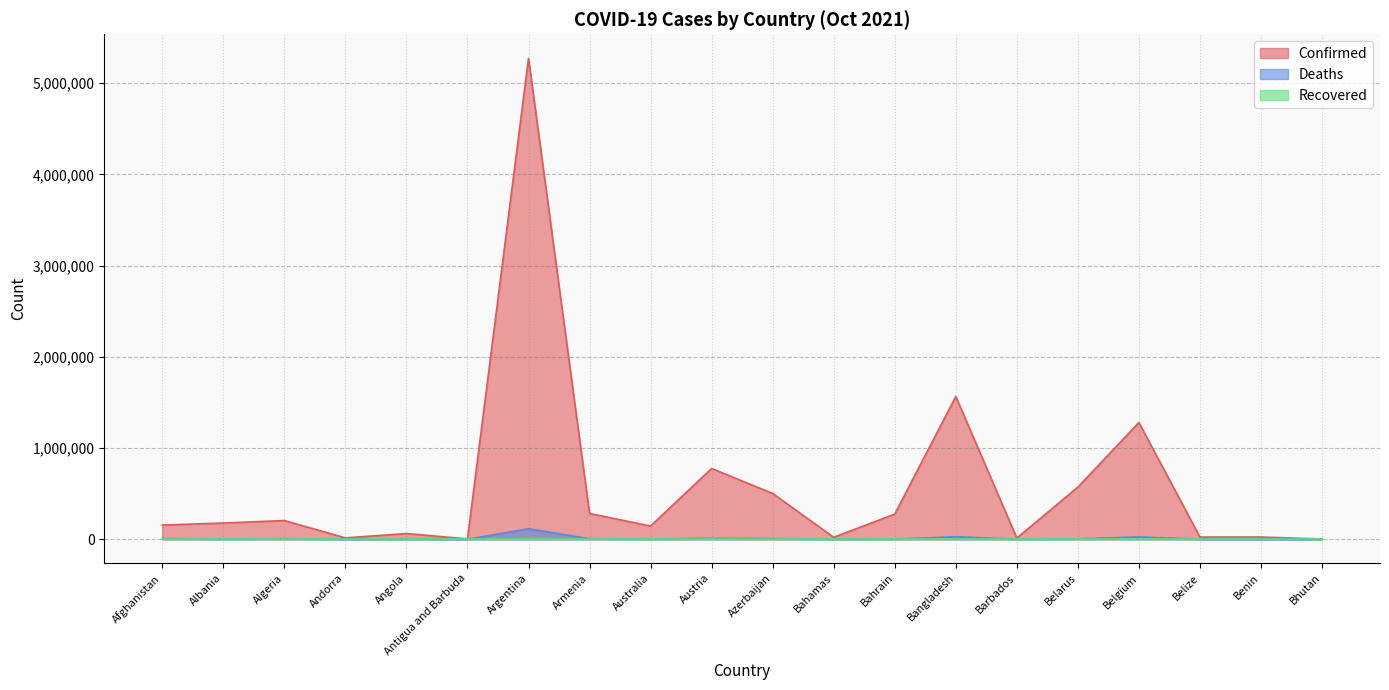

Which category has the lowest value in the Deaths series?

Bhutan